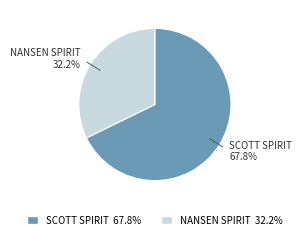

Do NANSEN SPIRIT and SCOTT SPIRIT together represent more than half of the pie?

Yes